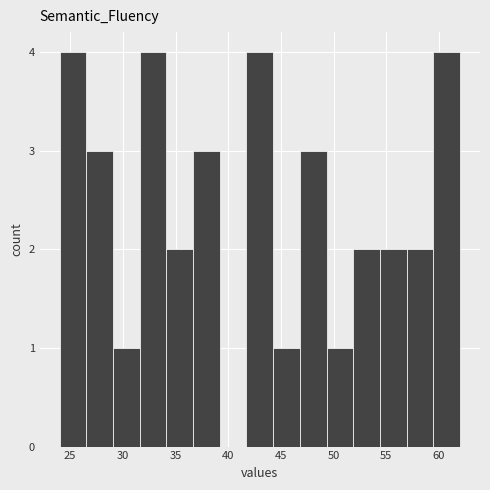

What is the height of the bar covering 34.0 to 36.5 on the x-axis? Neither the bar edges nor the heights are printed on the chart, so give them approximately, as read against the axes.

2